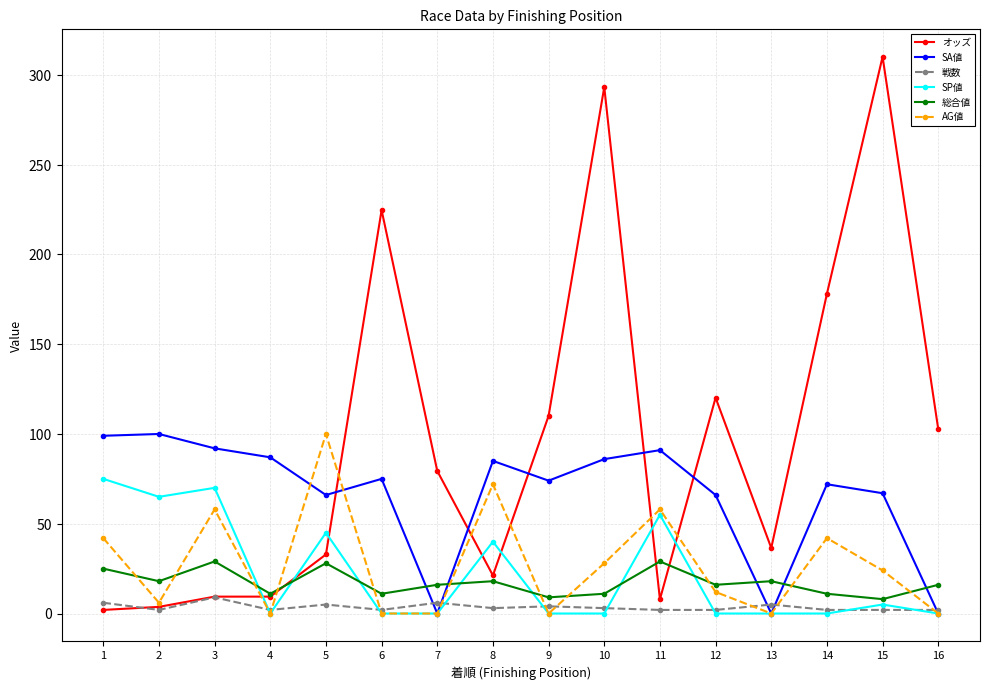

At which label does オッズ reach its peak?

15